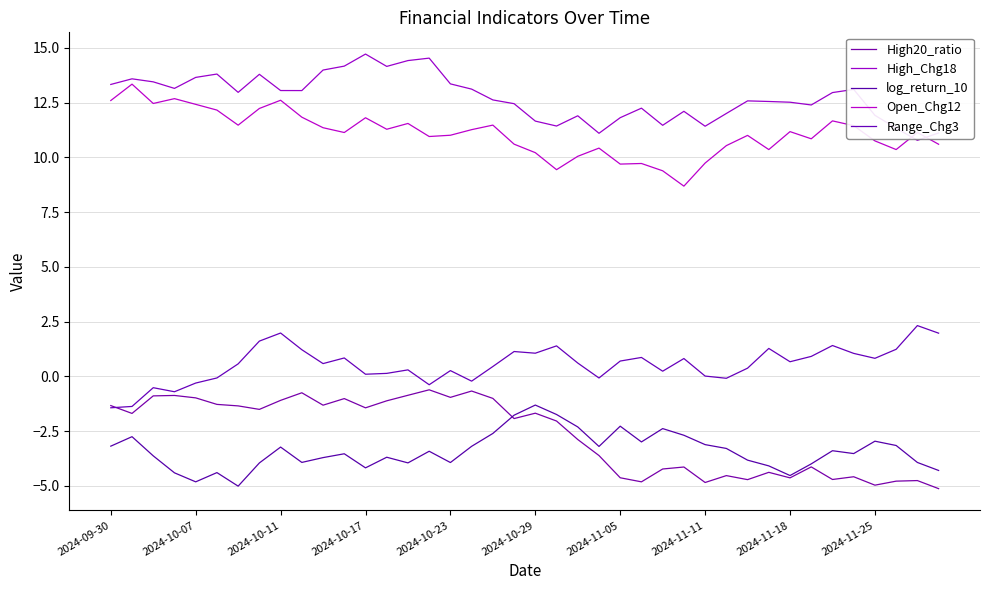

Which label corresponds to the largest value in the chart?

2024-10-17